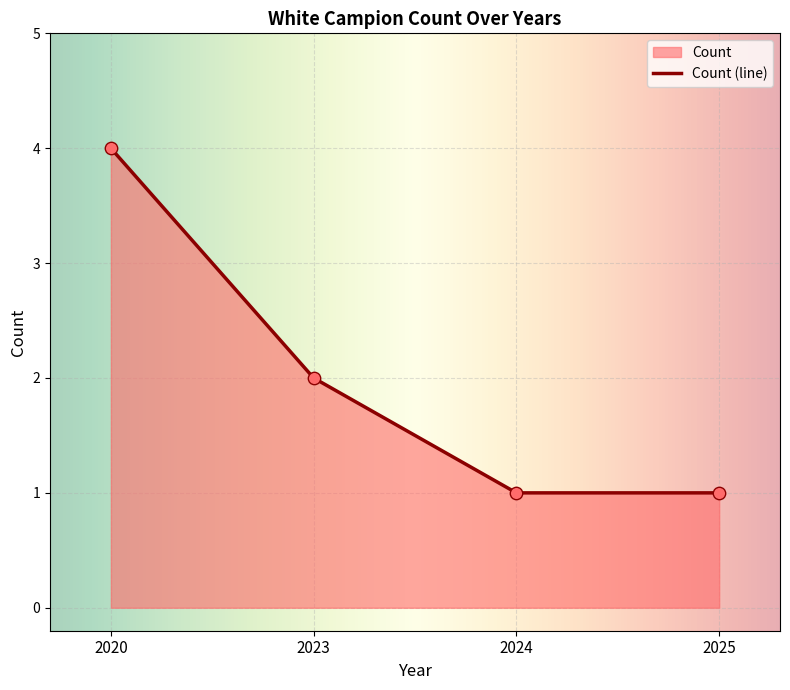

Between 2025 and 2023, which is larger?

2023